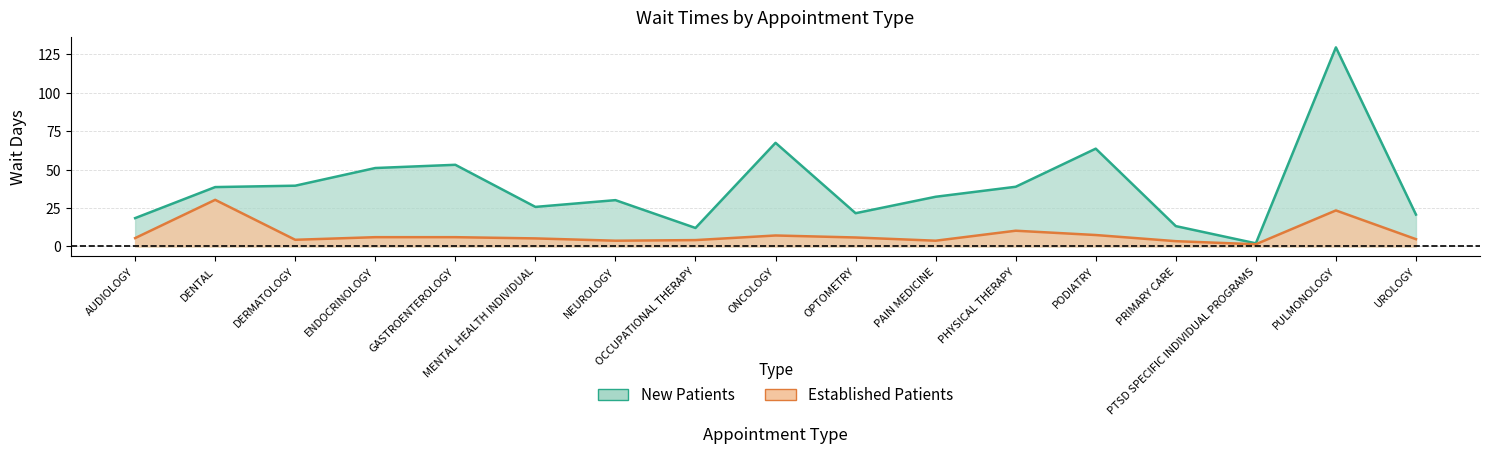

At which label is EstablishedPatients closest to 15?

PHYSICAL THERAPY